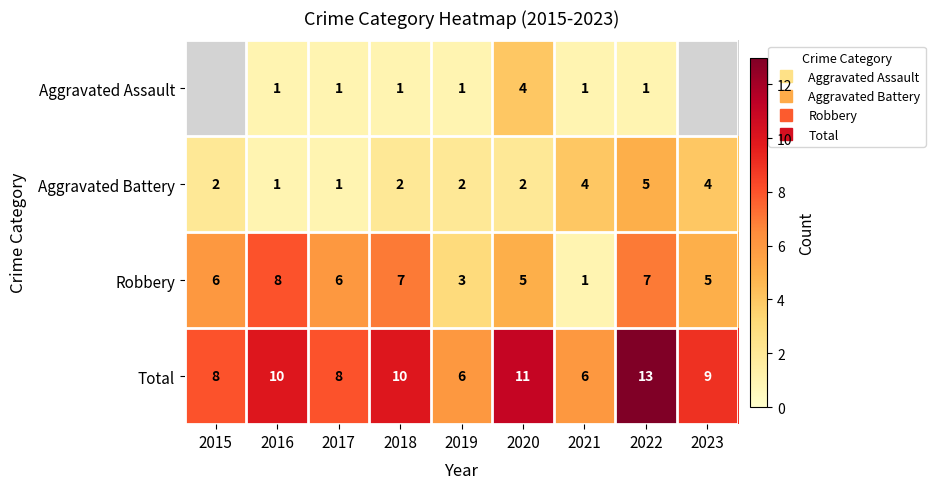

At which label does Robbery first exceed 6?

2016